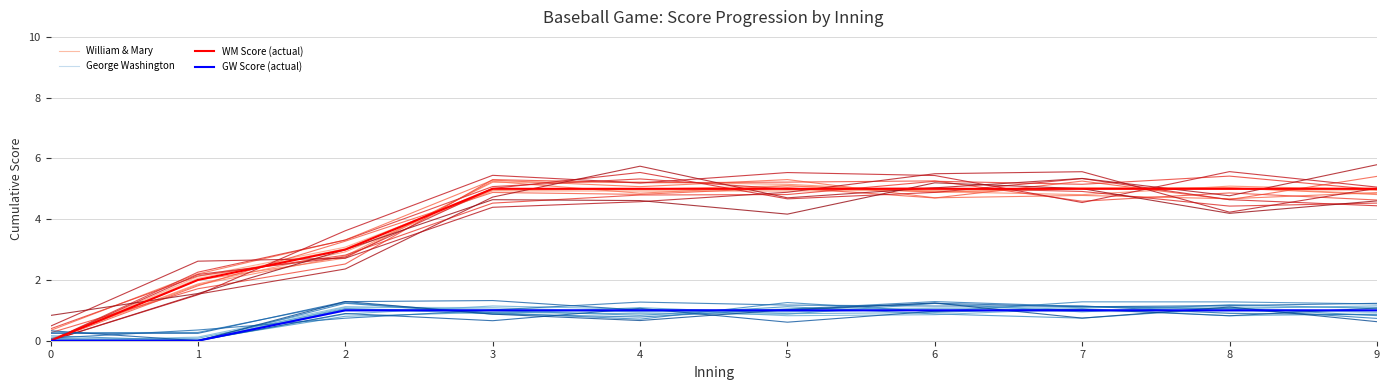

What is the highest value of the William & Mary series?

5.0